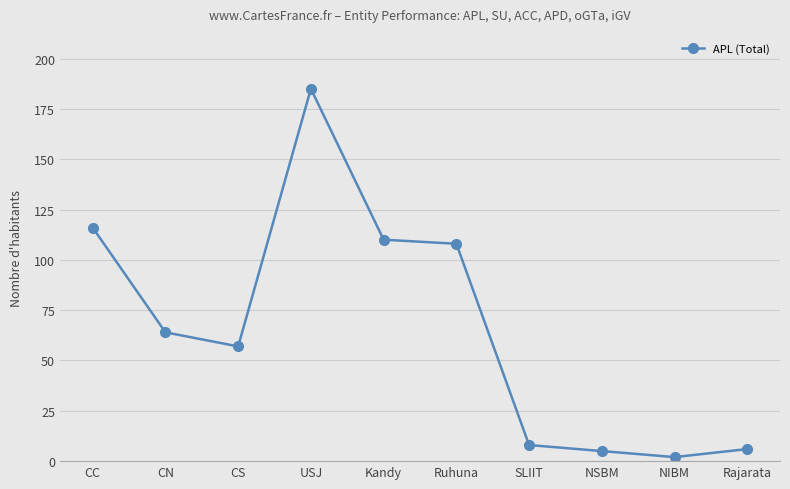

What is the sum of all values?

661